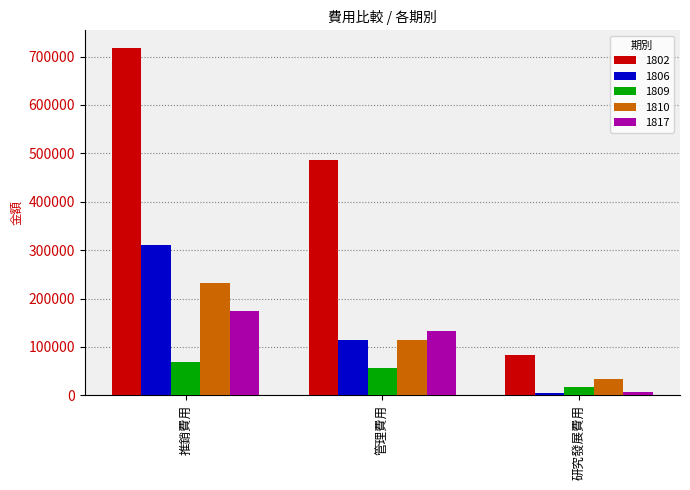

Reading left to right, what are all the values shown in this chart?

1802: 718377	485472	82242
1806: 310923	115242	4240
1809: 69573	55921	16852
1810: 231236	114685	33011
1817: 175130	132414	6718